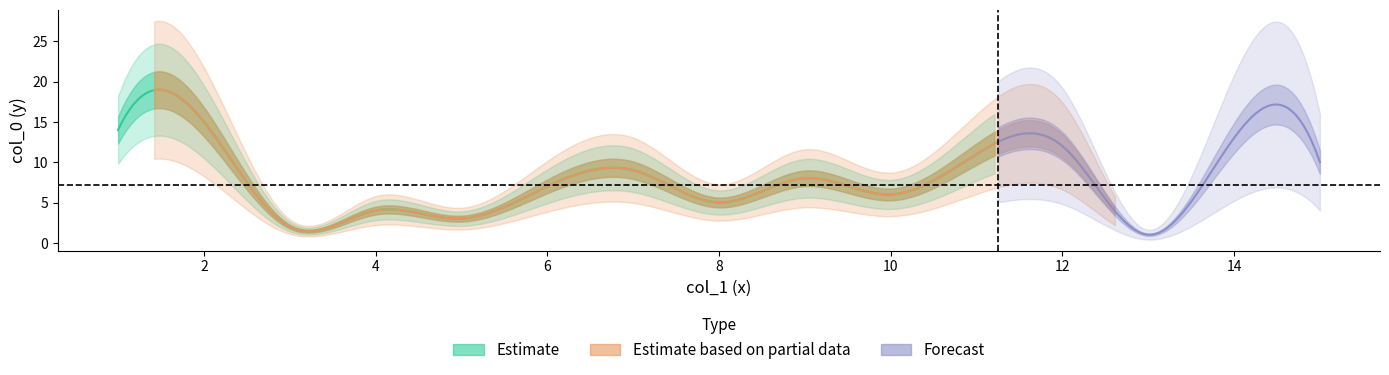

What is the average value of the col_1 series?

8